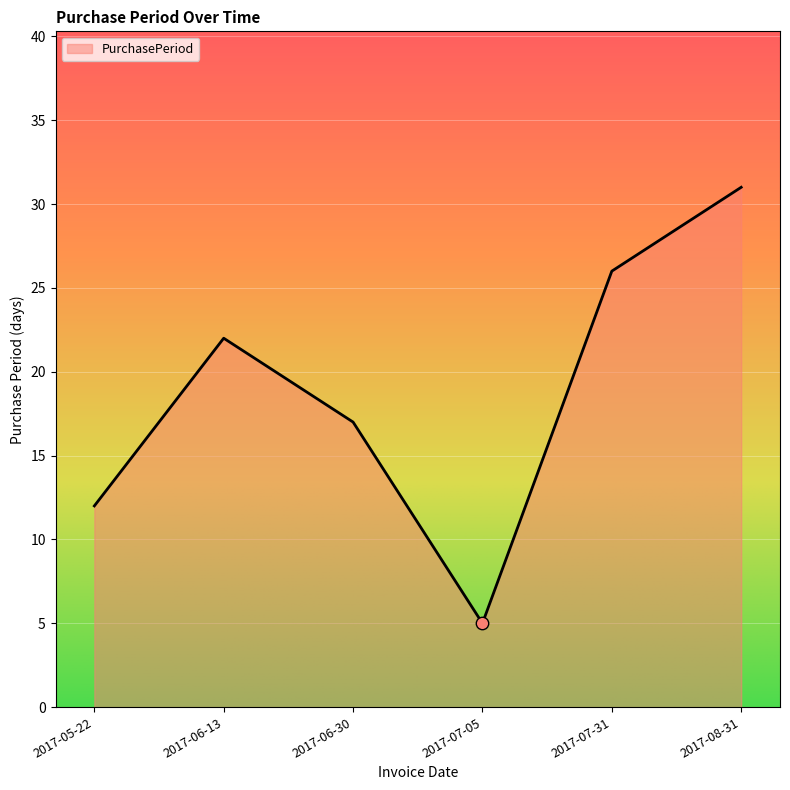

What is the ratio of the value at 2017-06-13 to the value at 2017-07-05?

4.4